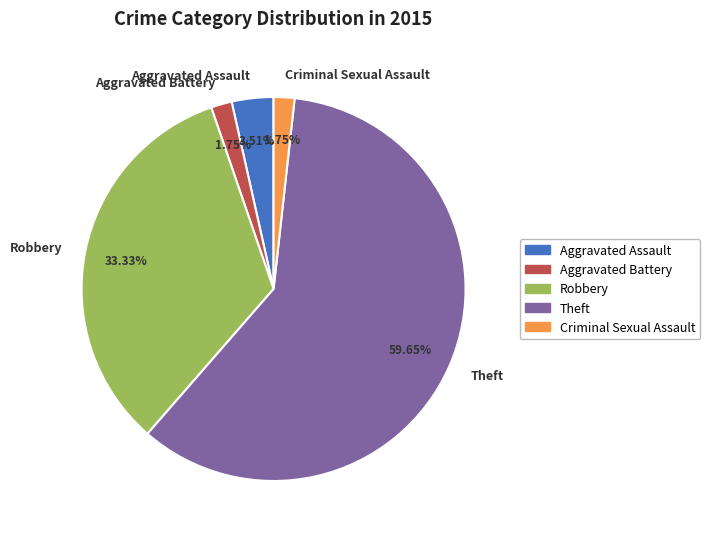

To the nearest percent, what portion does Criminal Sexual Assault represent?

2%